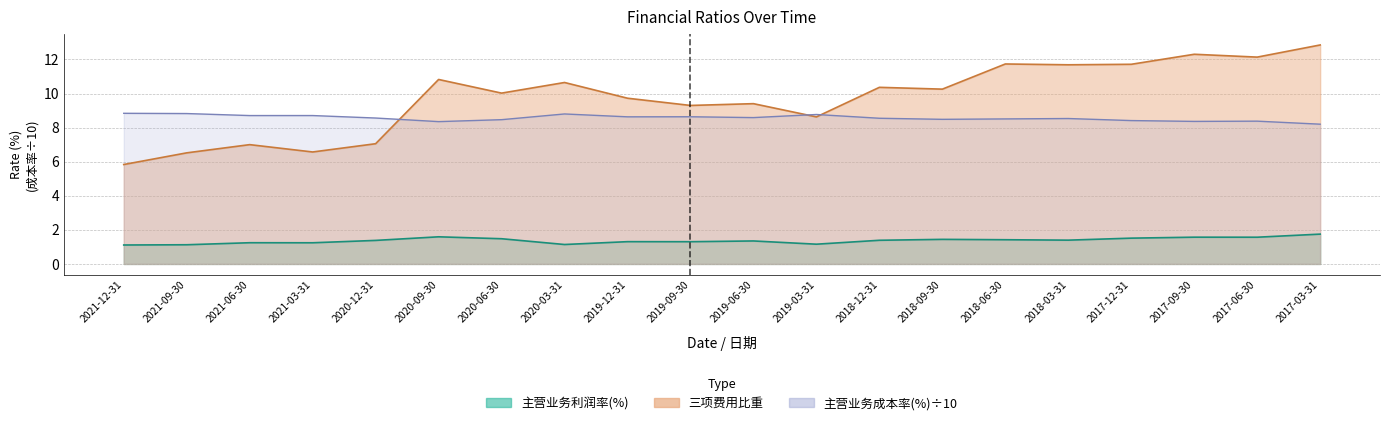

What is the label of the 7th point from the right?

2018-09-30